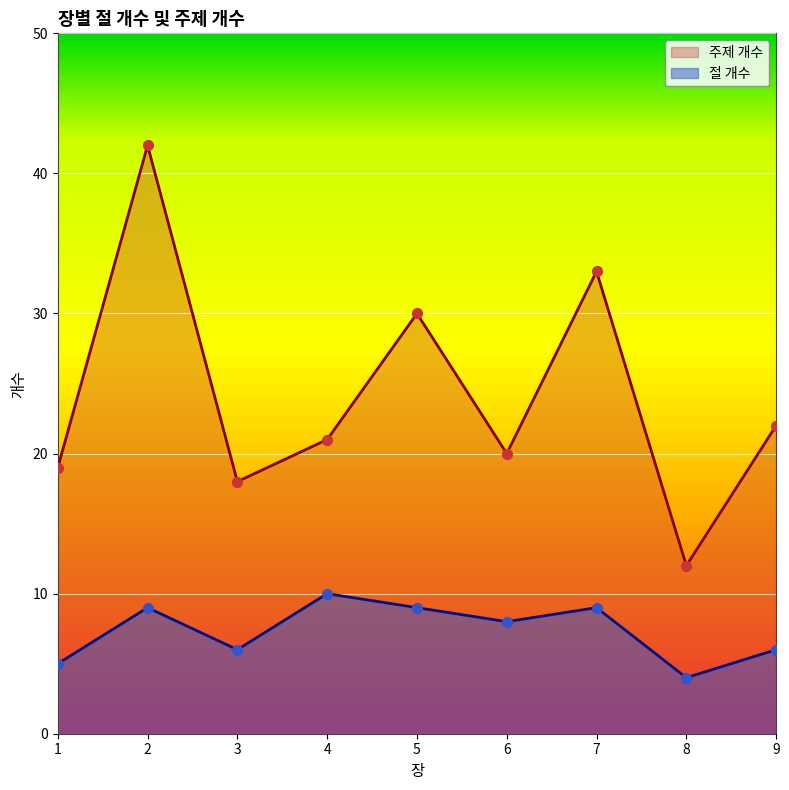

What is the total value across all series at 3?

24